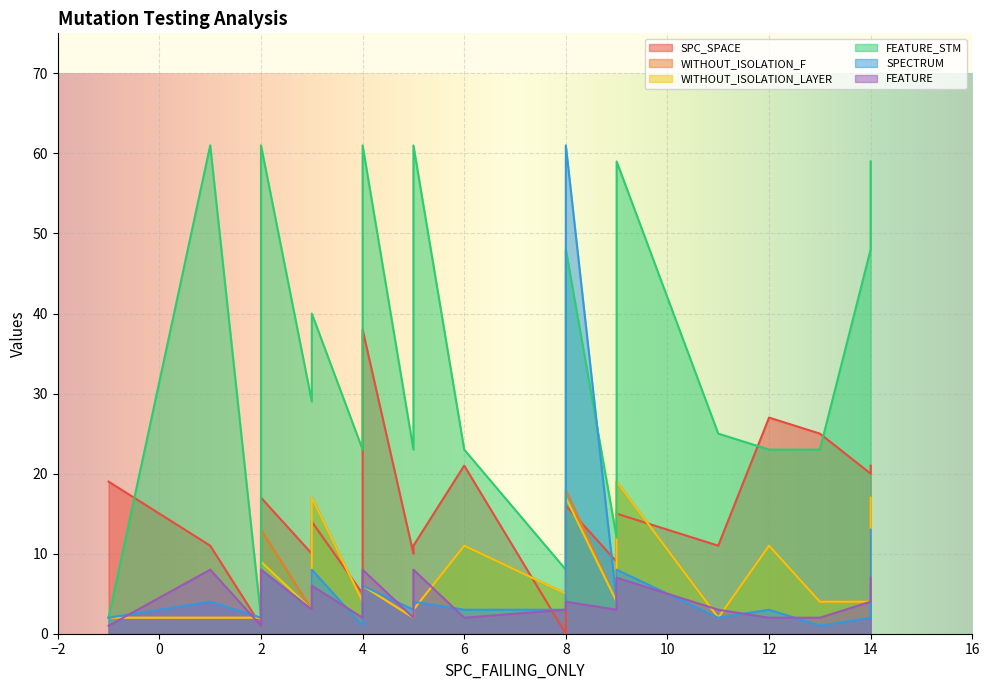

What is the value of the WITHOUT_ISOLATION_F point at the 20th from the left?

2